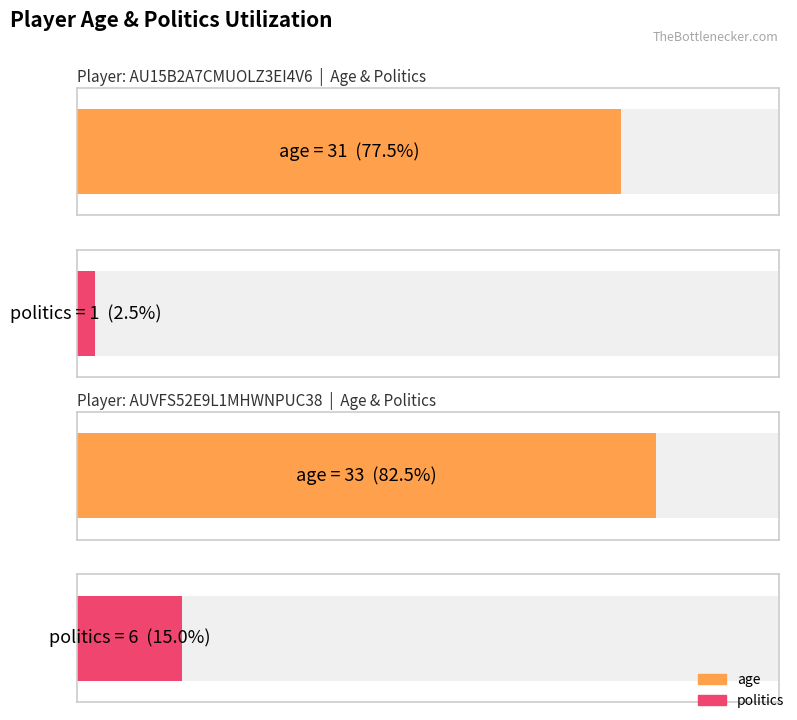

At AUVFS52E9L1MHWNPUC38, list the series in order from smallest to largest.

politics, age